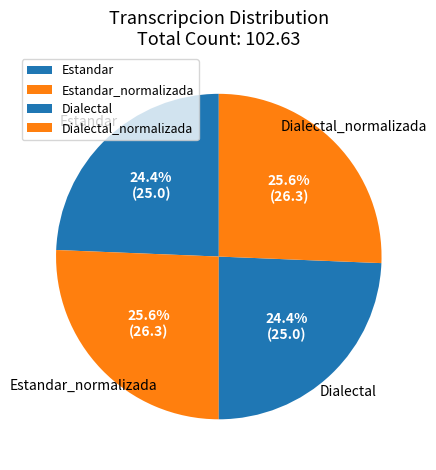

What percentage is NOT represented by Estandar_normalizada?

74.4%